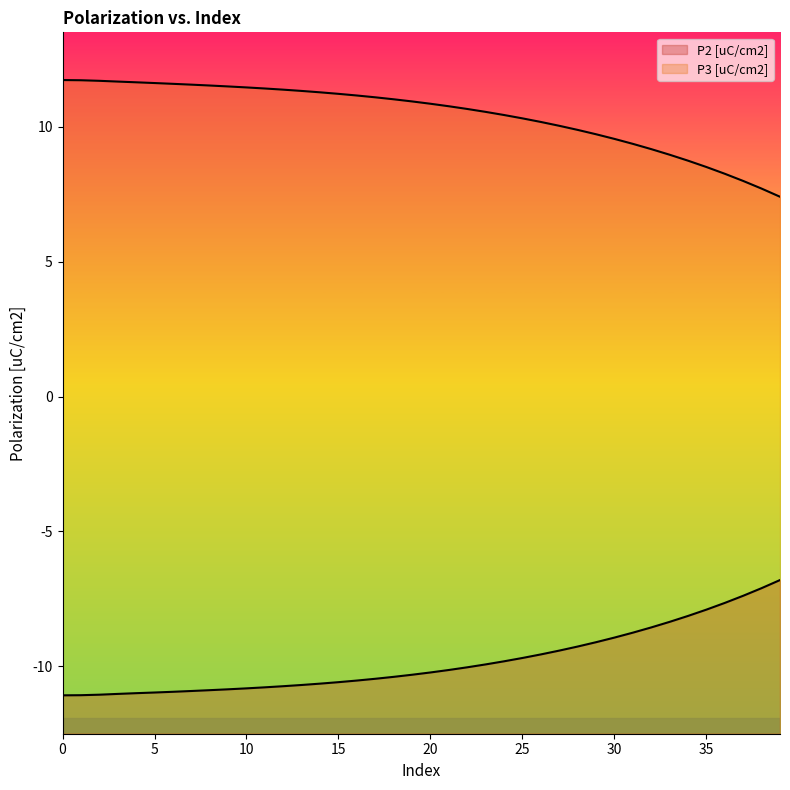

Which series changed the most between 2 and 20?

P3 [uC/cm2]